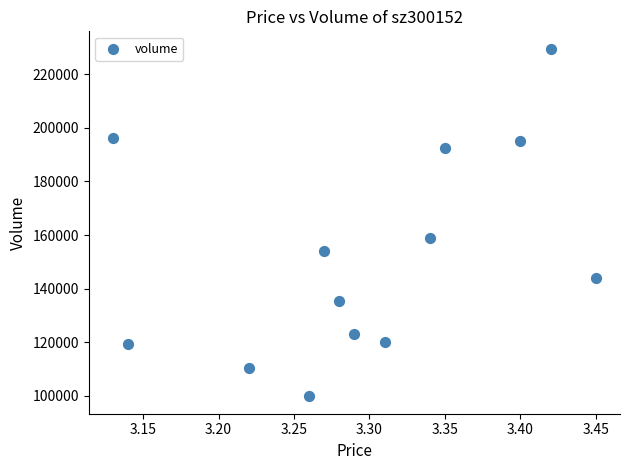

What is the range of Y values (max minus min)?

129689